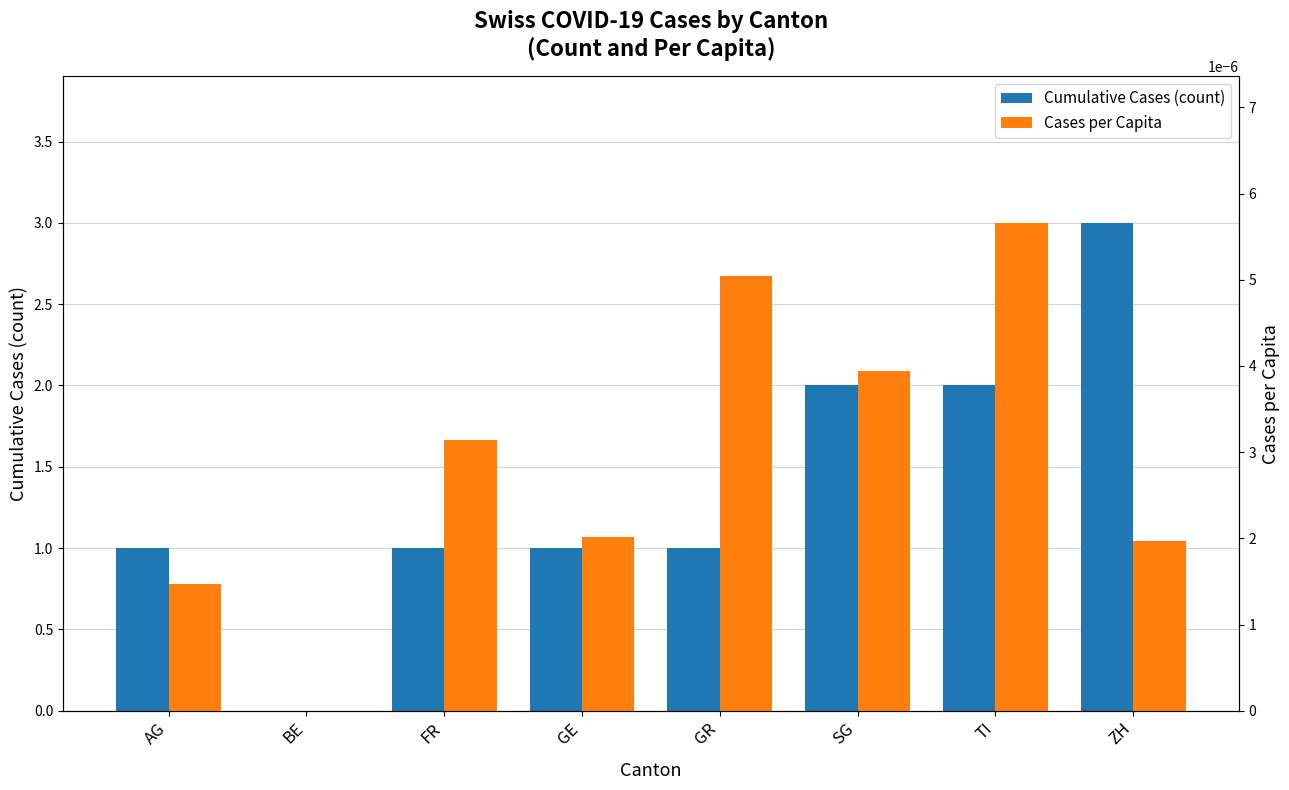

How many series are shown in this chart?

2